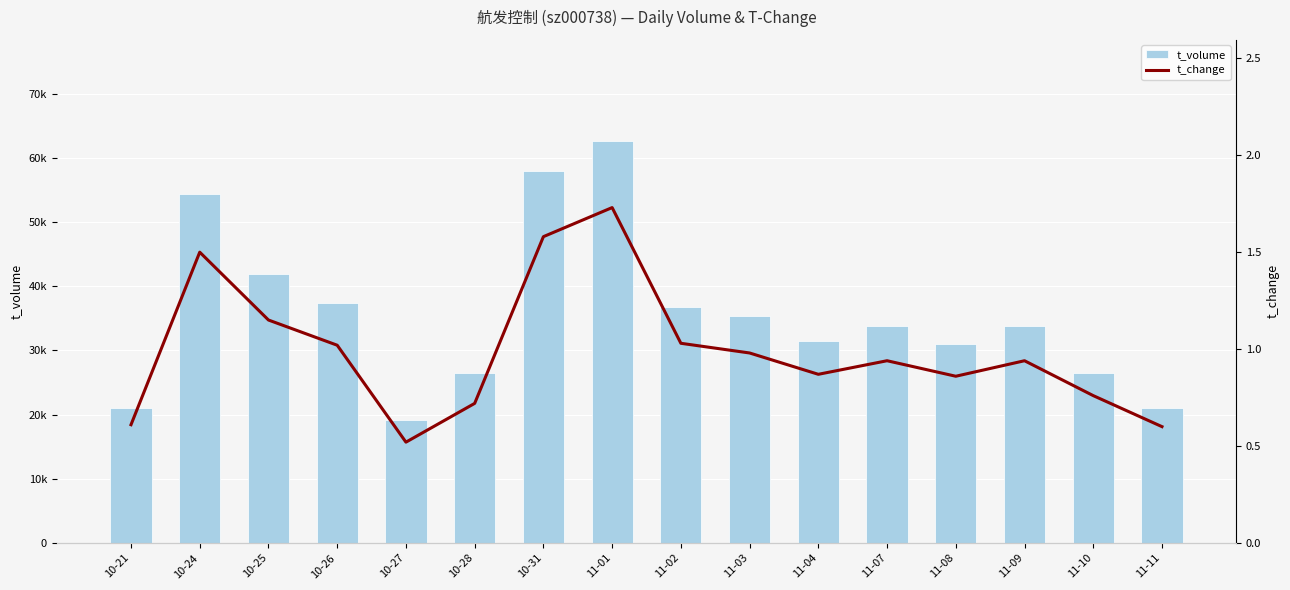

The t_change series shows 1.1 at 10-21. True or false?

False